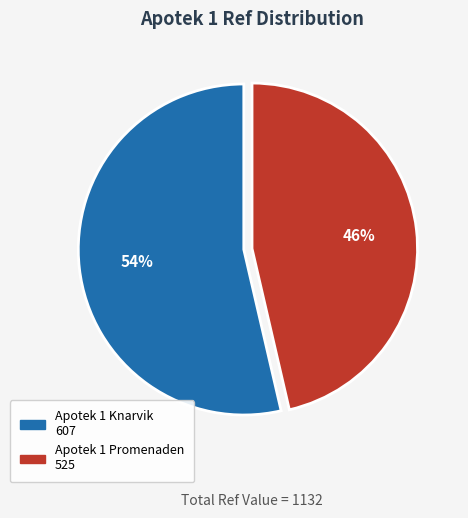

To the nearest percent, what percentage of the pie is Apotek 1 Knarvik?

54%